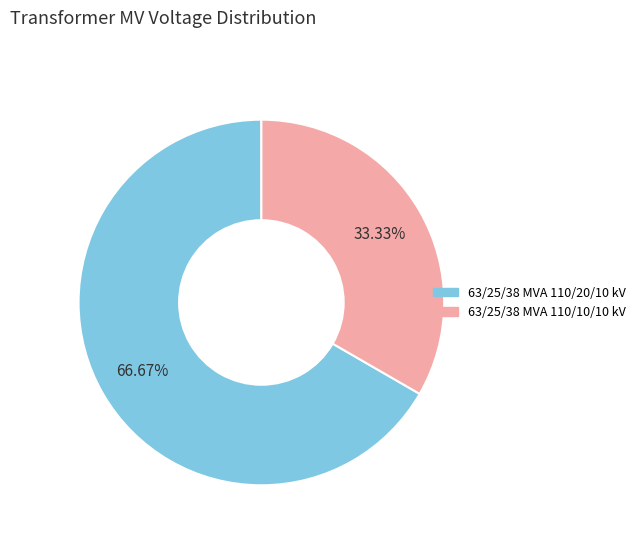

Is it true that 63/25/38 MVA 110/20/10 kV is 67% of the pie?

True